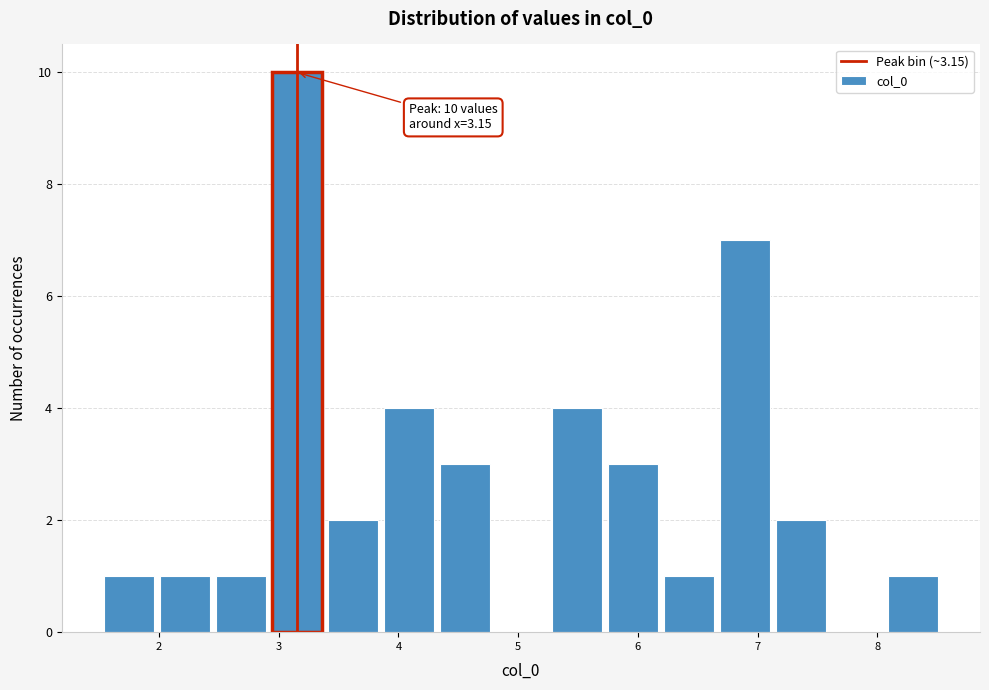

Over which range of the x-axis is the bar tallest?

2.9 to 3.4